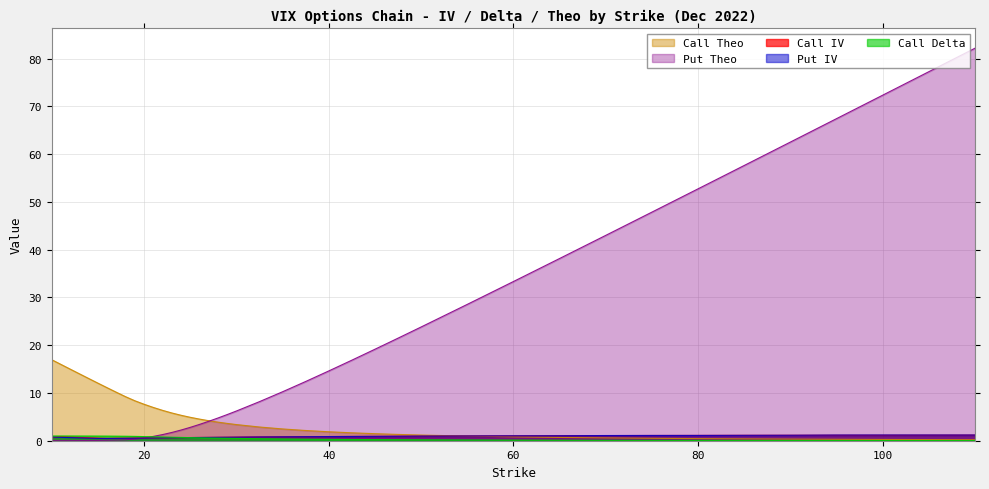

True or false: Call Theo has more than 1 interior local peaks.

False